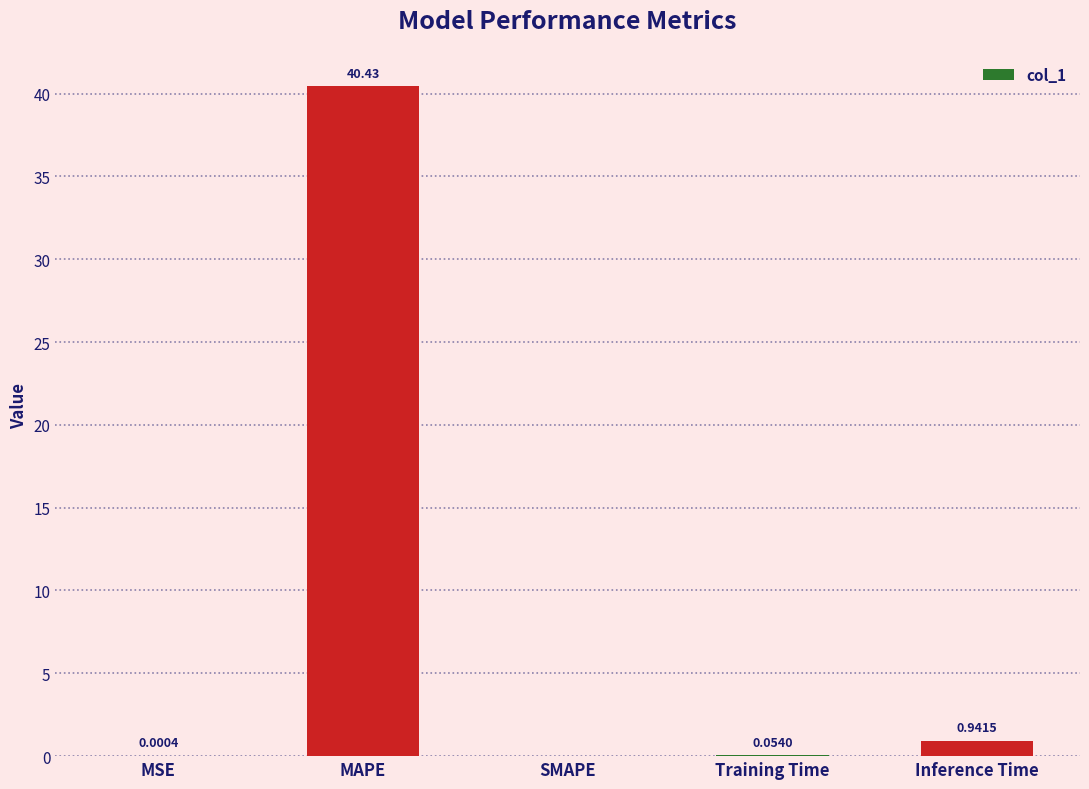

What is the change in value from MAPE to Training Time?

-40.4